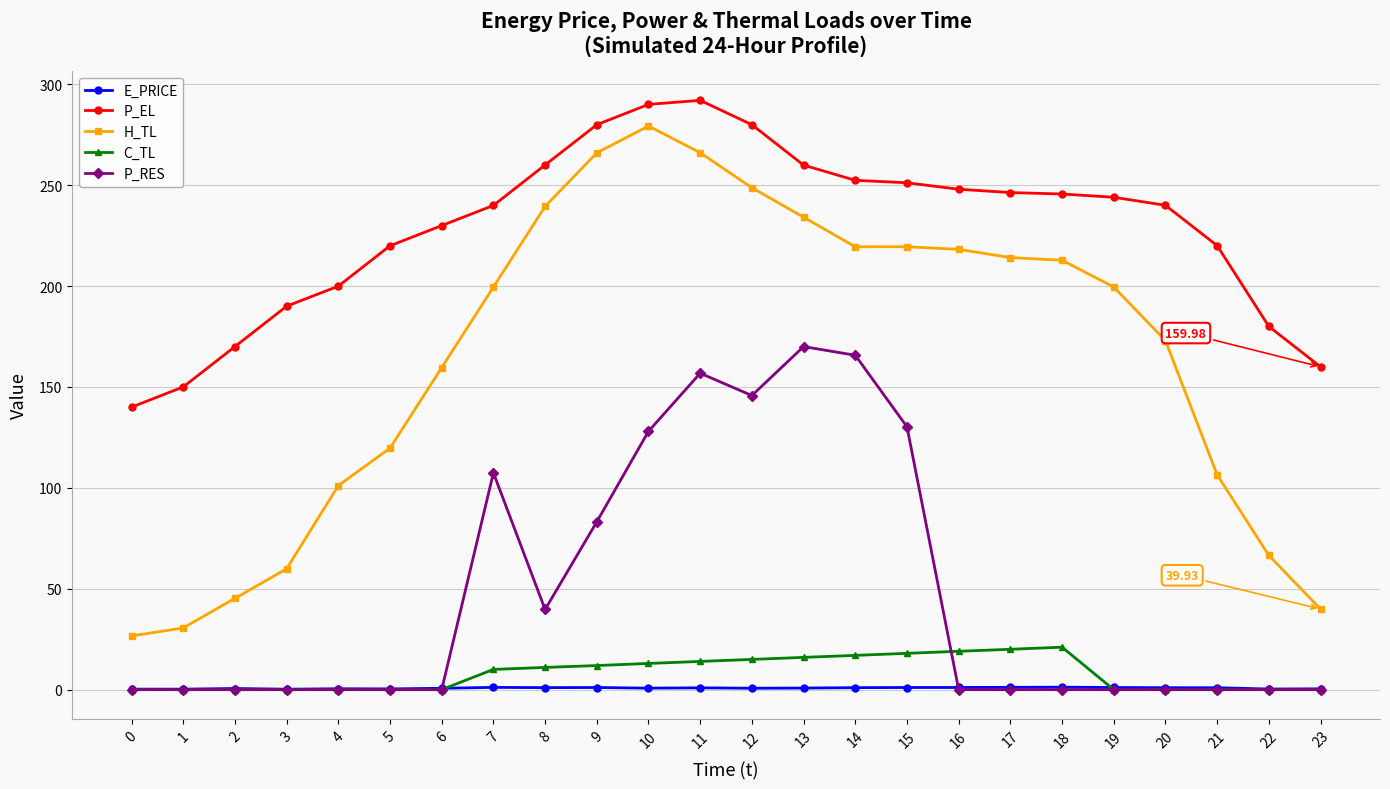

True or false: E_PRICE and H_TL intersect in this chart.

False